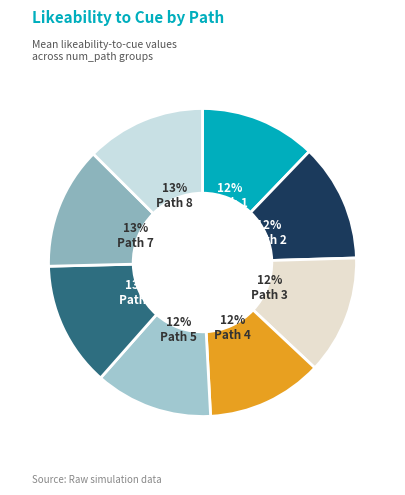

Count the number of slices in the pie.

8